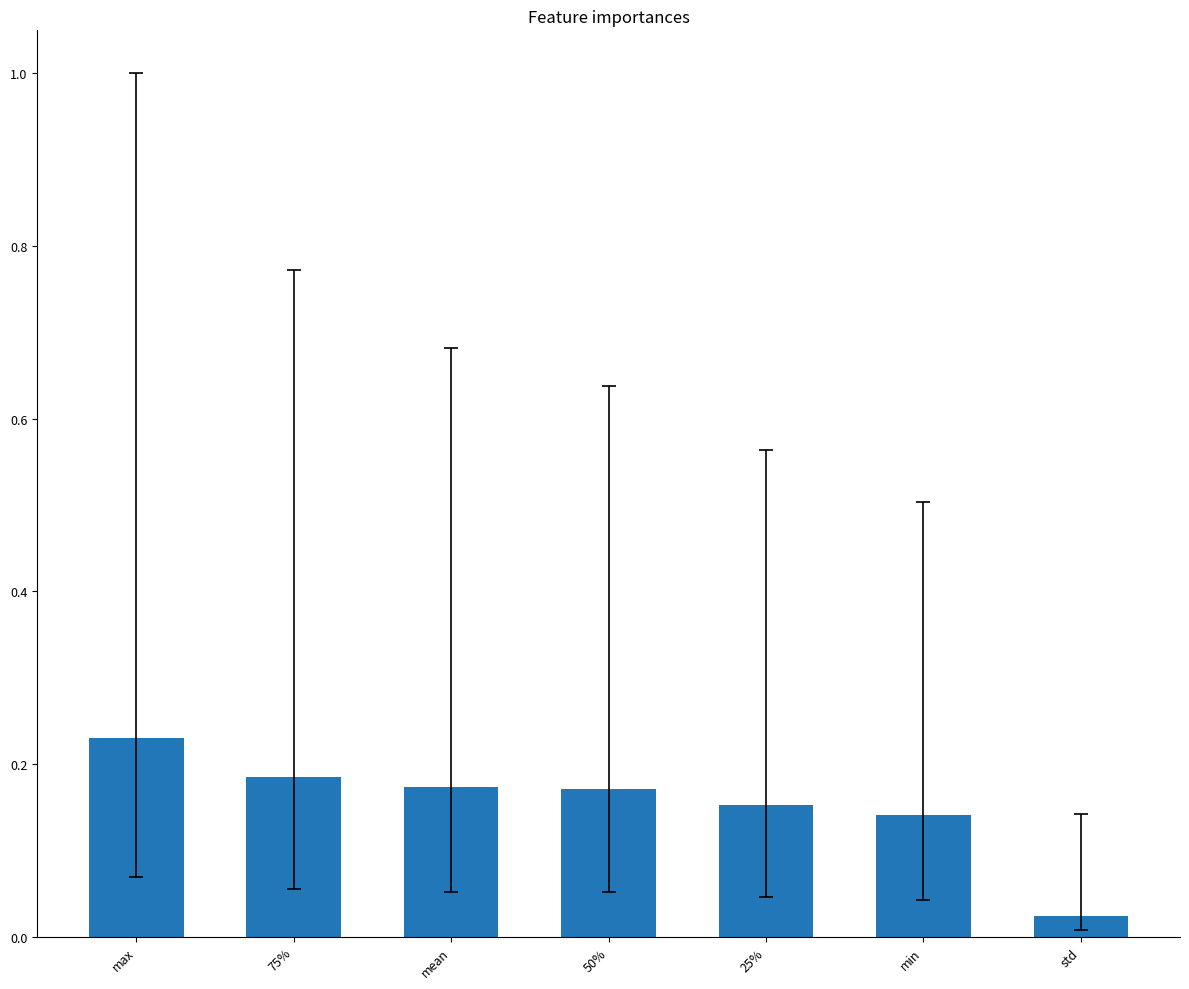

True or false: the data shows 0.2 at min.

False